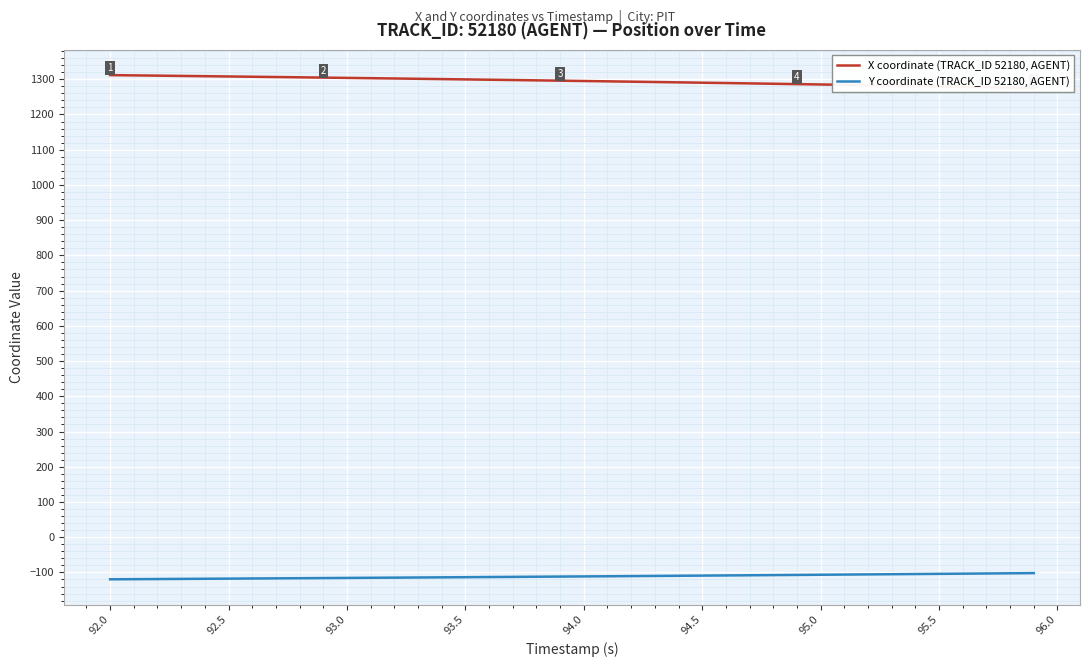

Is this an area chart (filled region under the line)?

No